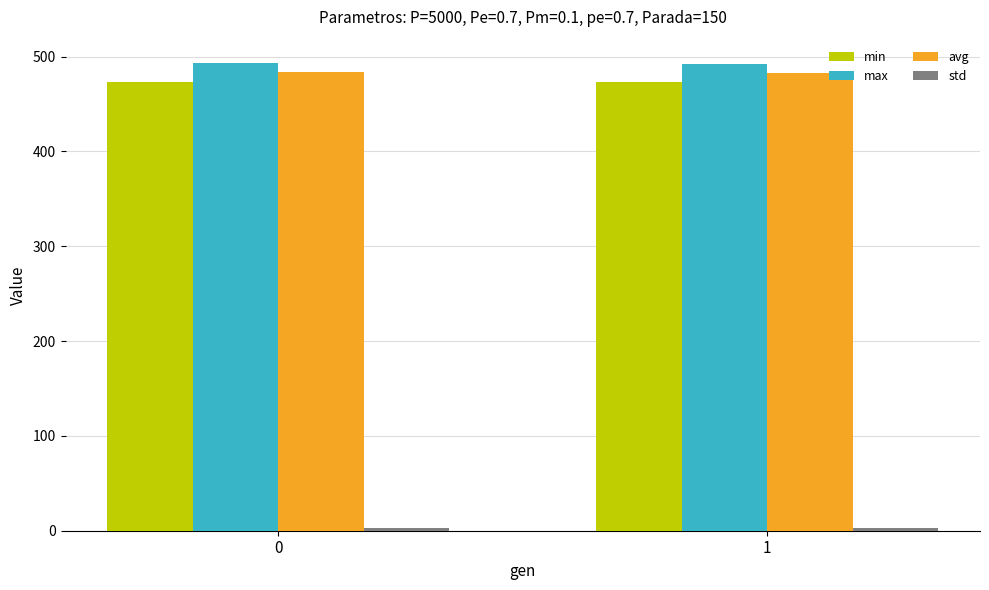

What is the minimum value for avg?

482.3